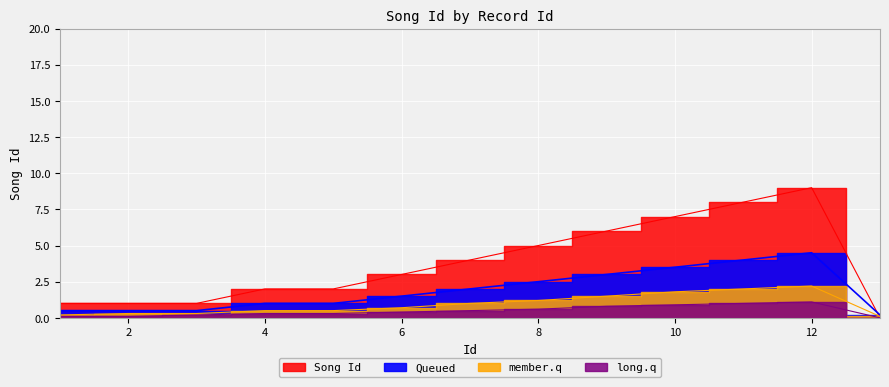

List the labels in order of value, smallest first.

13, 1, 2, 3, 4, 5, 6, 7, 8, 9, 10, 11, 12